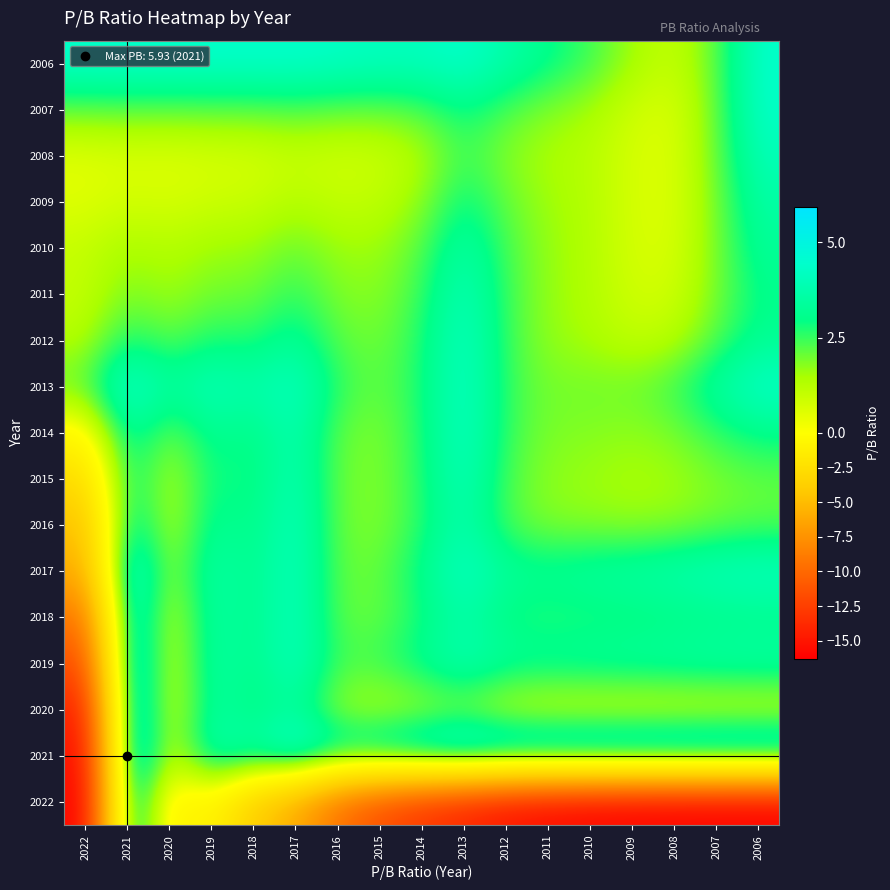

At which category is the sum across all series the highest?

2021